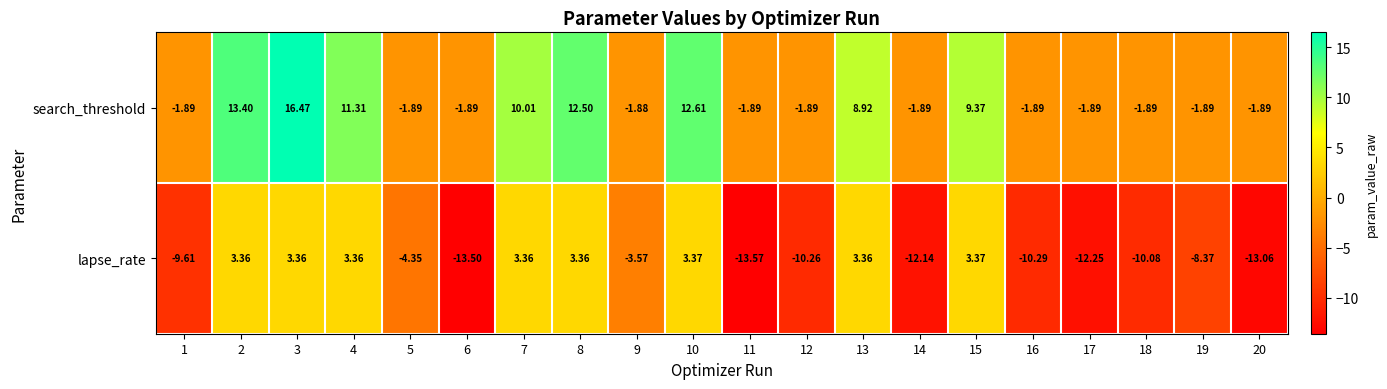

List the series in order of their overall mean, lowest first.

lapse_rate, search_threshold